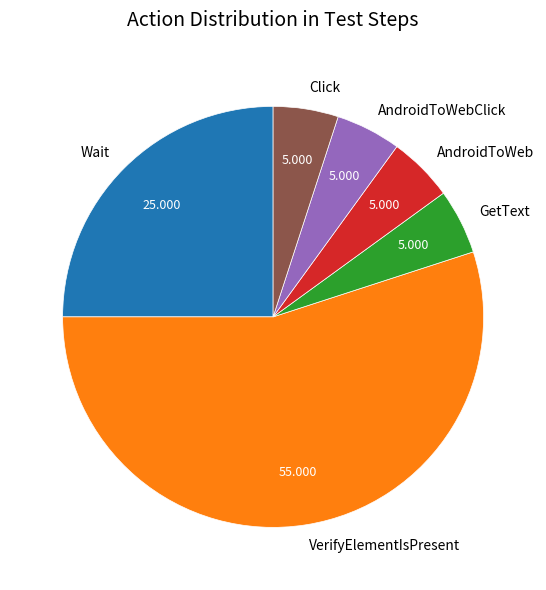

Is the sum of Click and AndroidToWebClick greater than half?

No